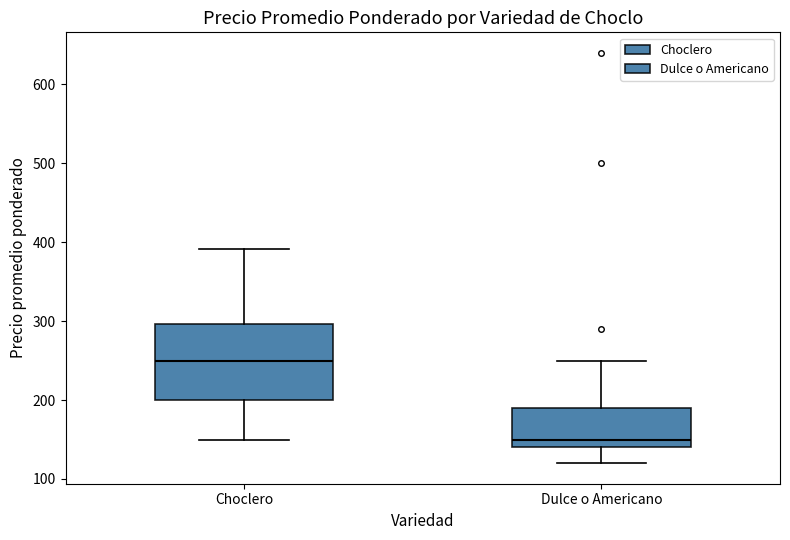

Reading left to right, transcribe this box plot: for each box, give where its median line is, the range the box spans, and where its two whiskers end, as read against the y-axis. The values are not printed on the chart, so give them approximately, as read against the axis.

Choclero: median 250, box 200 to 300, whiskers 150 to 390
Dulce o Americano: median 150, box 140 to 190, whiskers 120 to 250